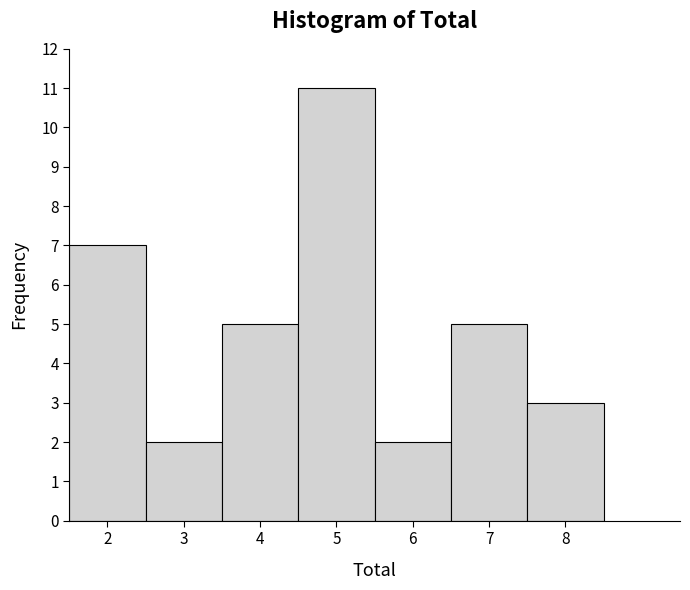

How tall is the bar that spans 7.5 to 8.5 on the x-axis? The values are not printed on the chart, so give them approximately, as read against the axis.

3